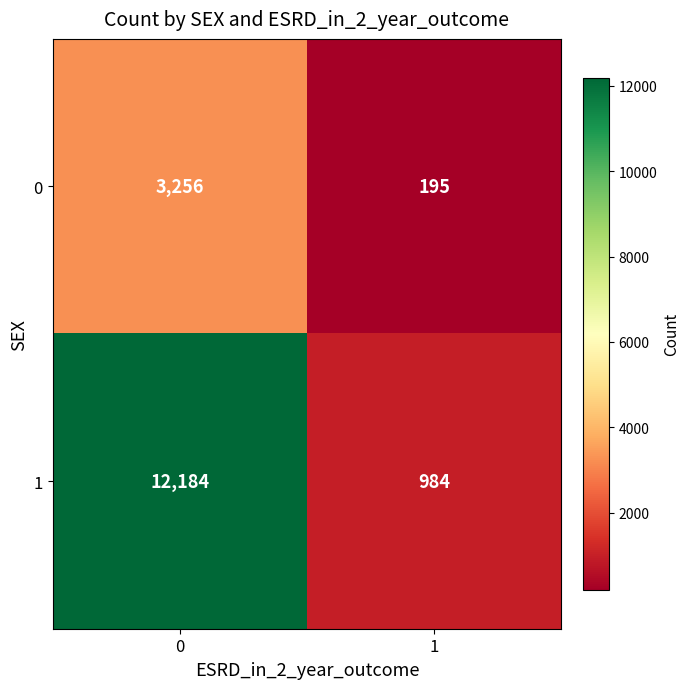

Is it true that 1 equals 610 at 1?

False